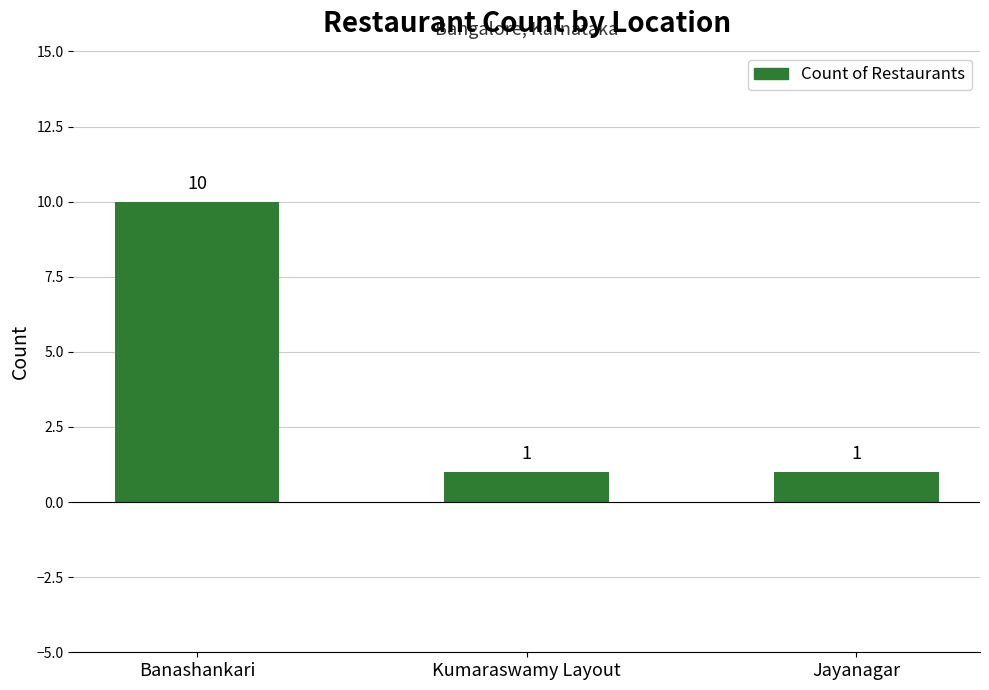

What is the average value?

4